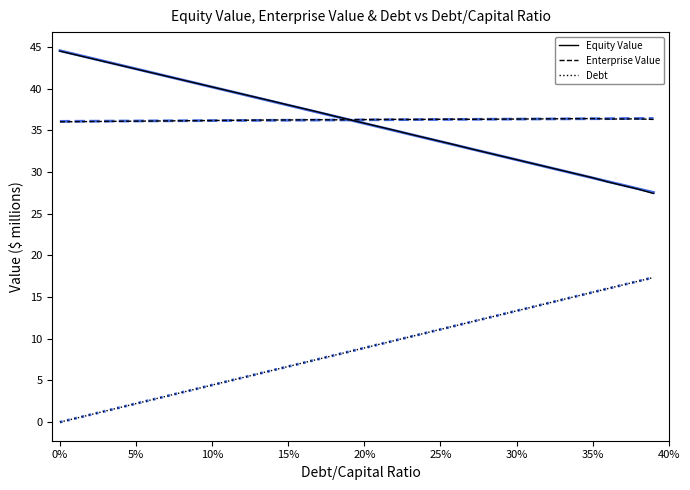

What is the highest value of the Enterprise Value series?

36.4